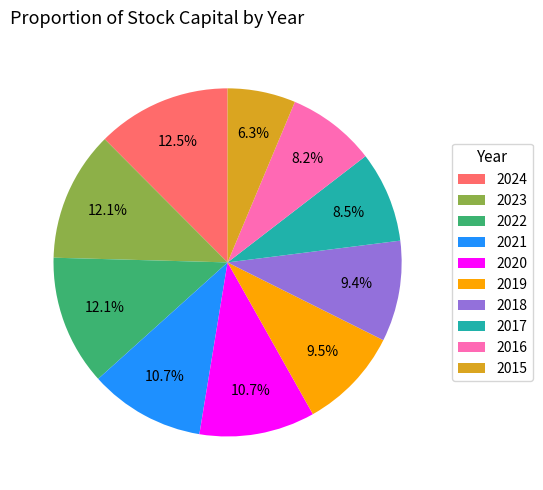

Combined, do 2015 and 2022 account for over 50%?

No